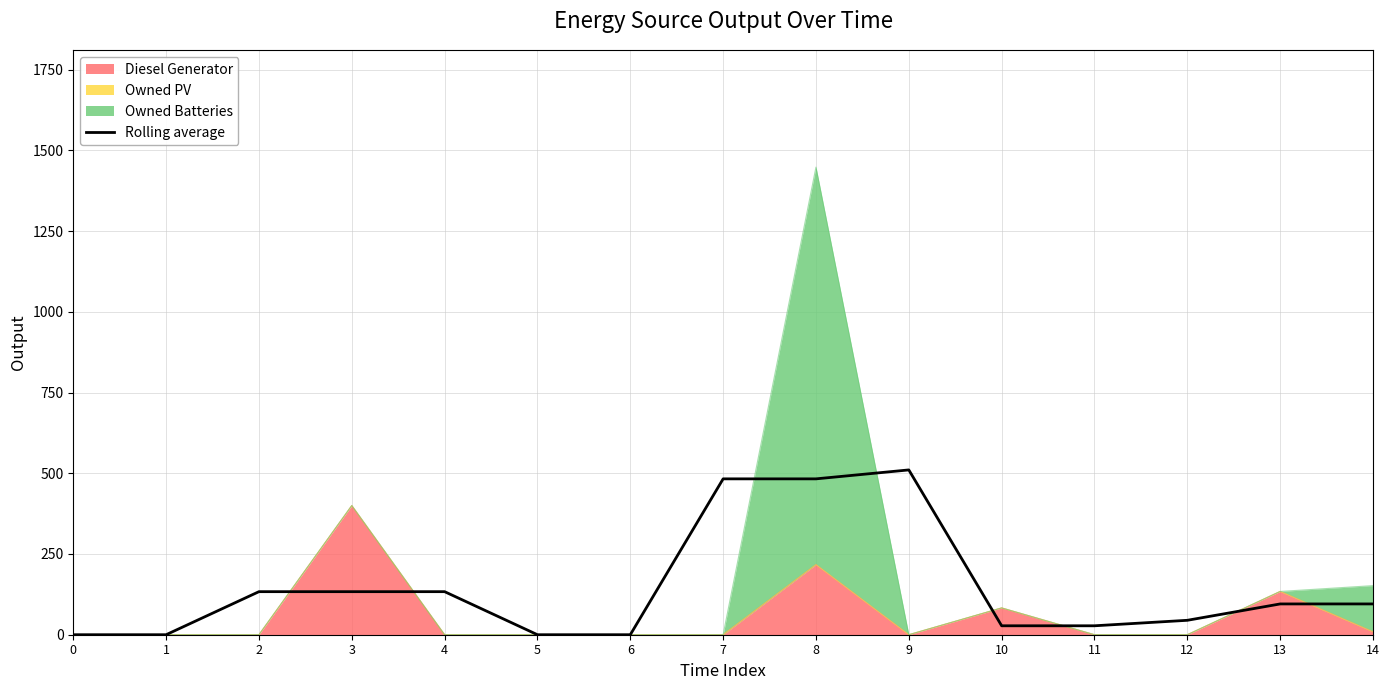

Reading left to right, transcribe all the data shown in this chart.

0=0.0	1=0.0	2=133.3	3=133.3	4=133.3	5=0.0	6=0.0	7=482.7	8=482.7	9=510.3	10=27.7	11=27.7	12=44.7	13=95.3	14=95.3